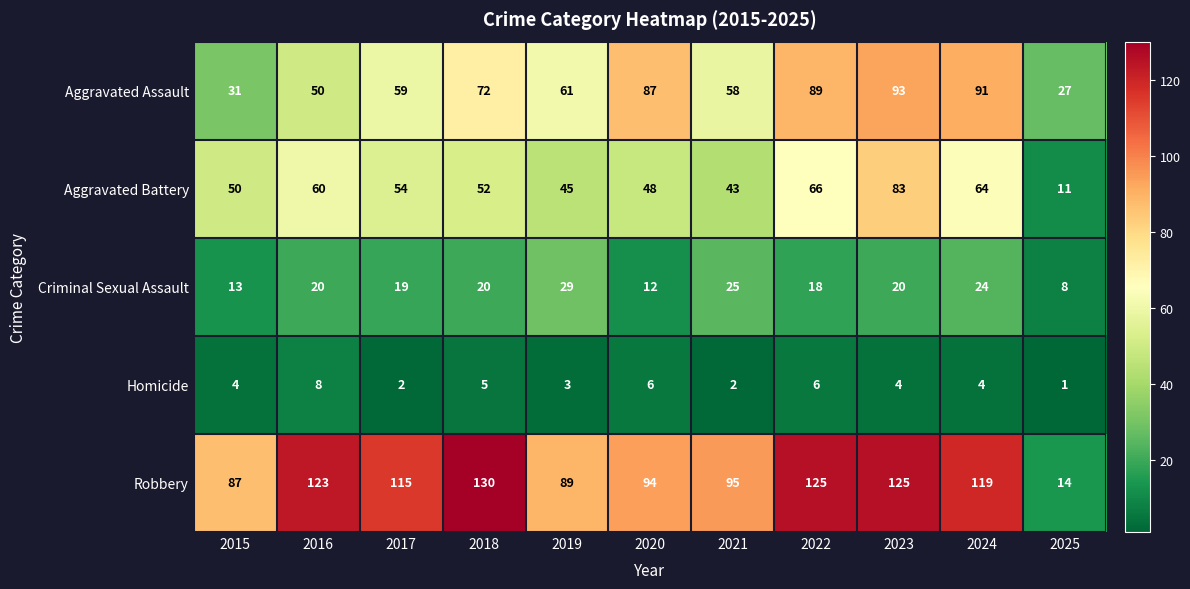

Which series has the largest total across all categories?

Robbery